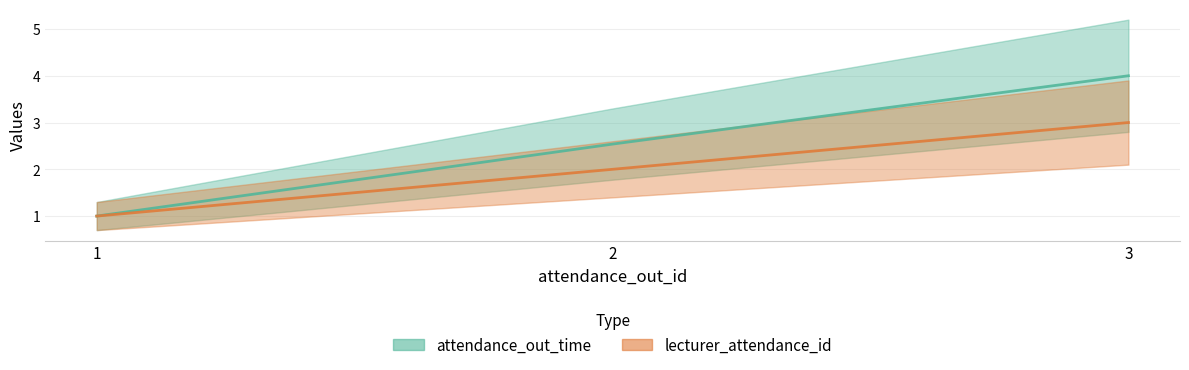

How many lines are shown in the chart?

2